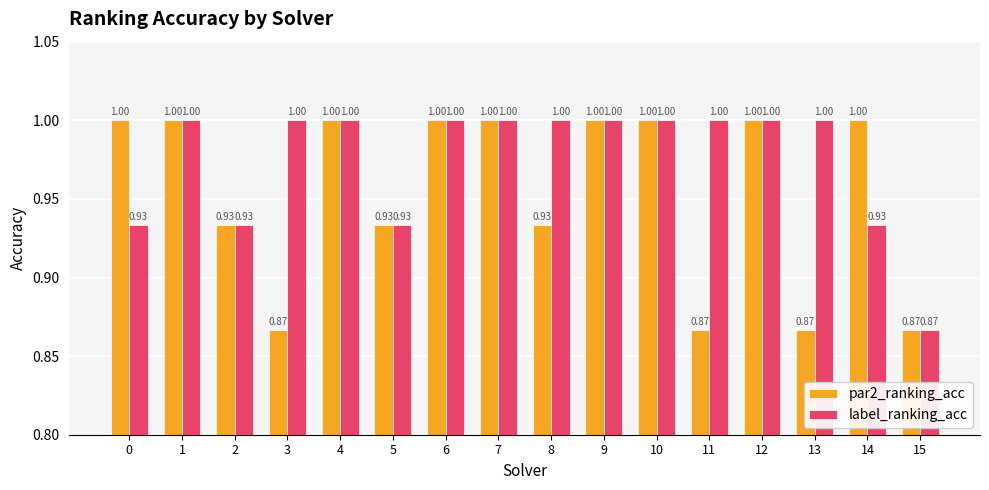

Which series has the largest total across all categories?

label_ranking_acc